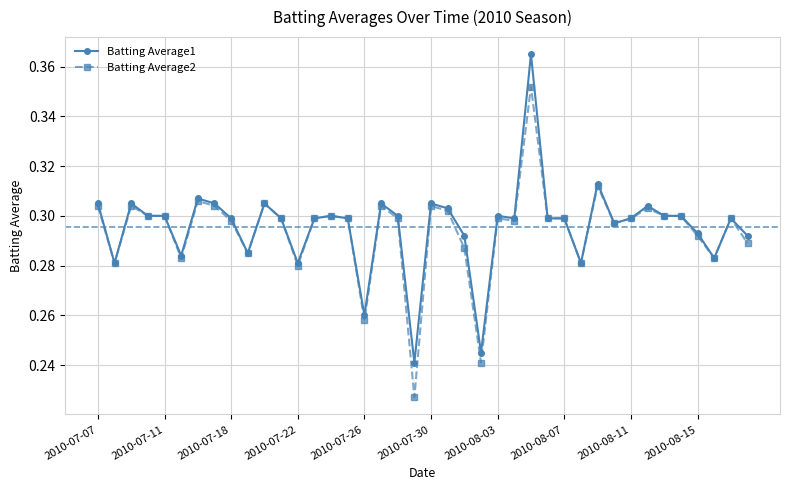

How many series are shown in this chart?

2